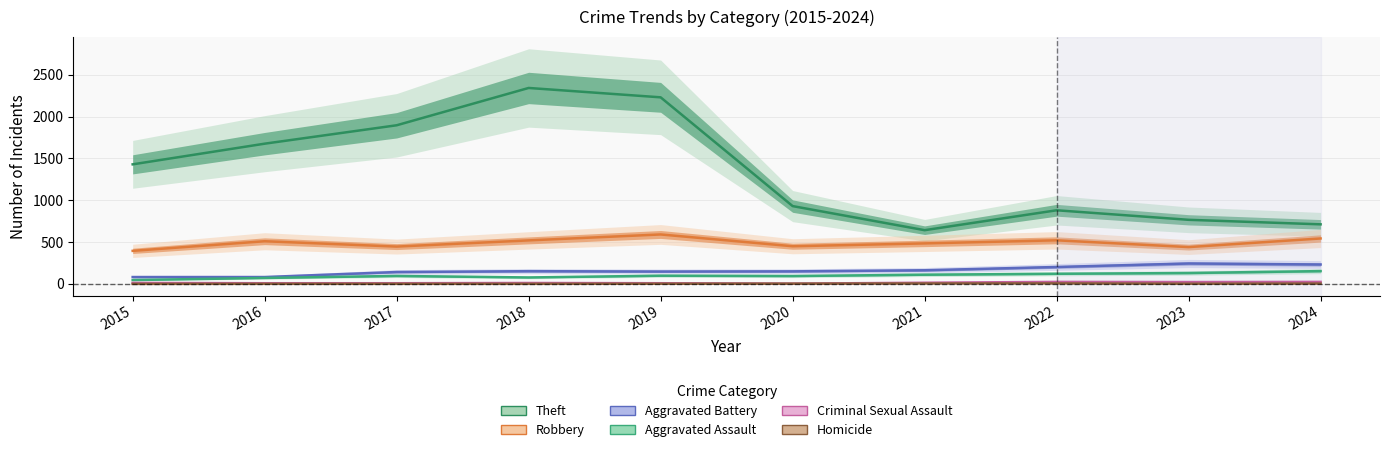

What is the sum of all Theft values?

13503